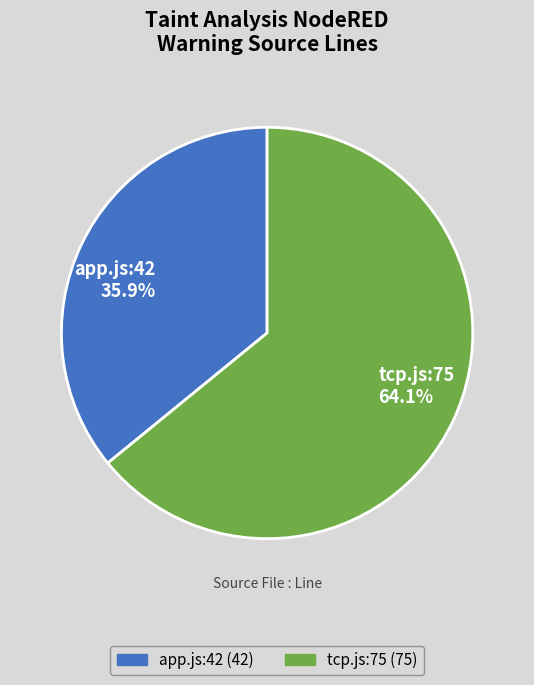

Which has a higher value, app.js:42 or tcp.js:75?

tcp.js:75